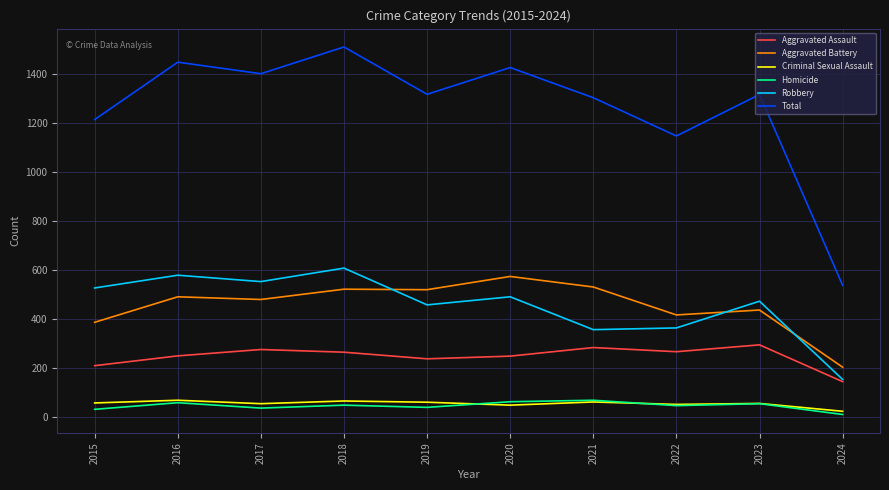

Which category has the lowest value in the Aggravated Assault series?

2024